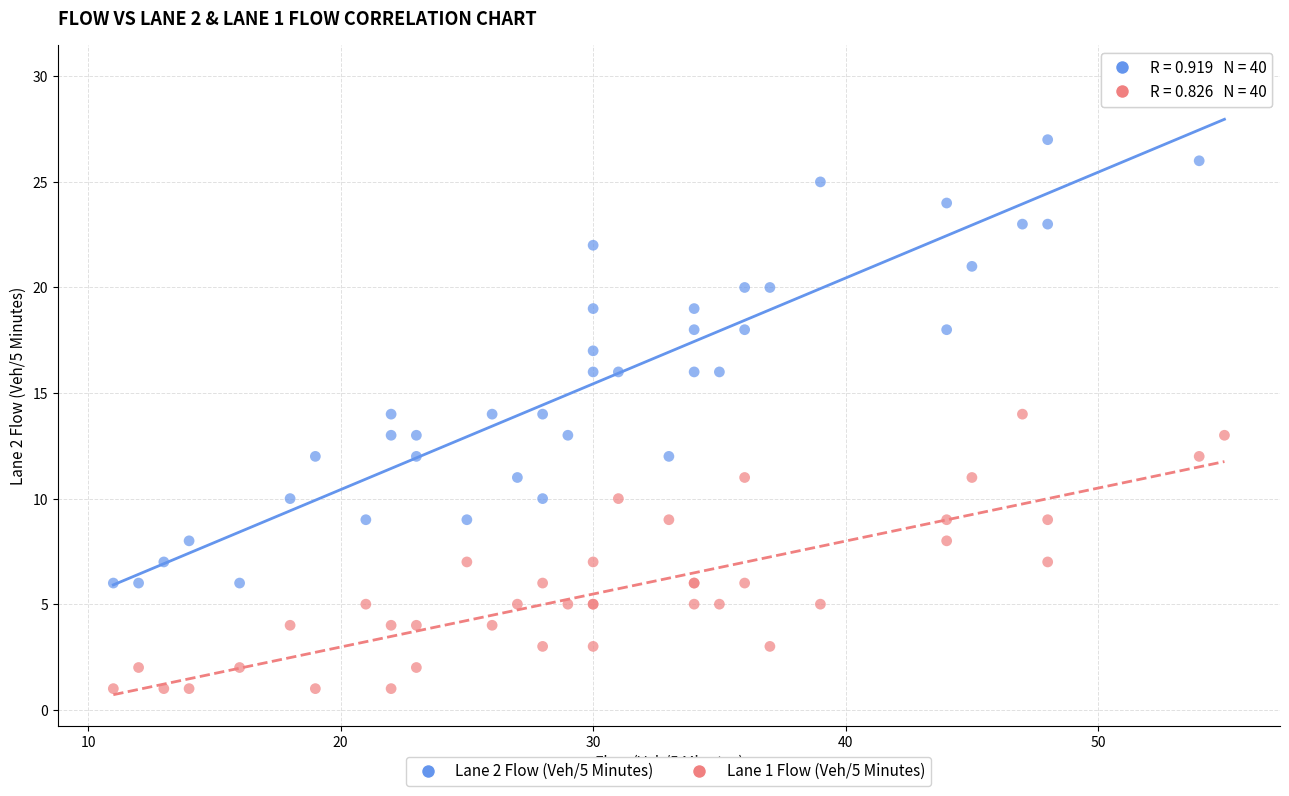

What is the X range (max minus min) for the scatter plot?

44